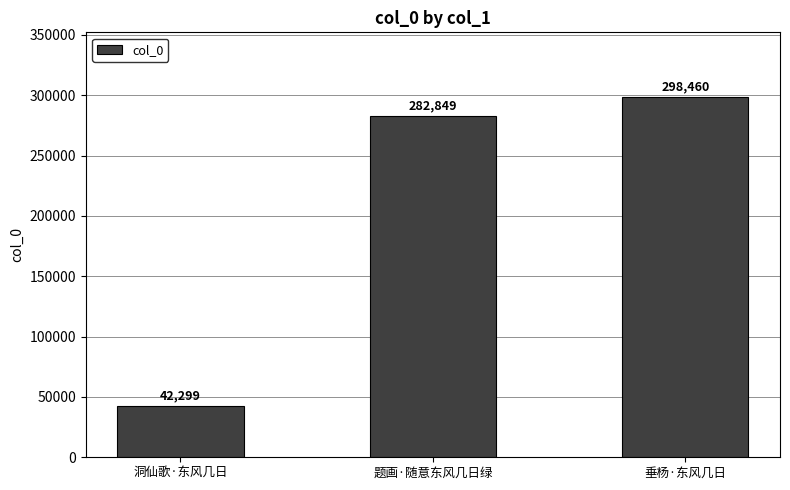

Rank the categories by value from lowest to highest.

洞仙歌·东风几日, 题画·随意东风几日绿, 垂杨·东风几日